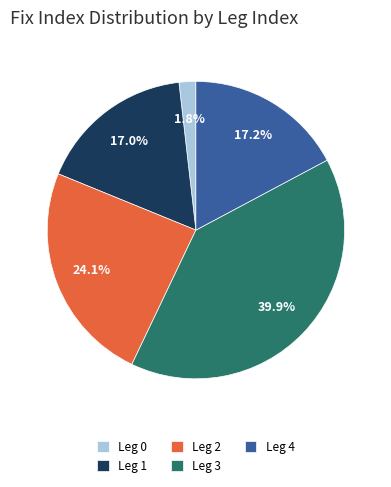

Count the number of slices in the pie.

5